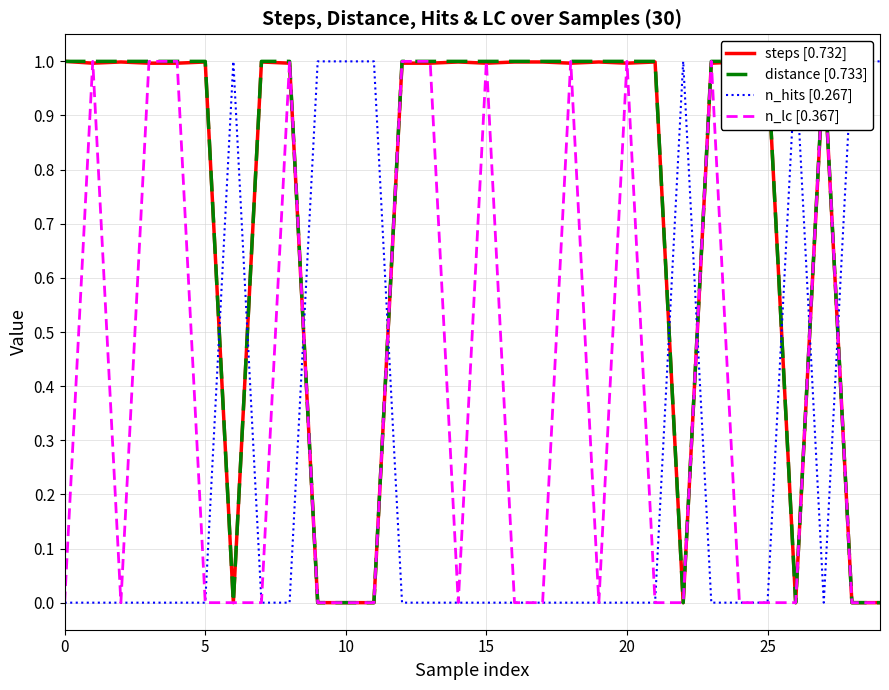

How many lines are shown in the chart?

4